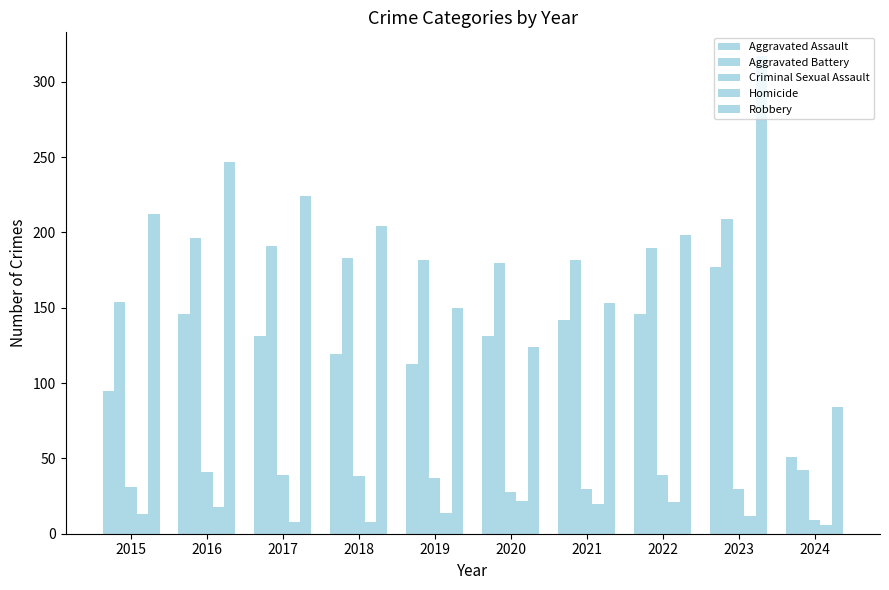

Between 2018 and 2024, which series saw the biggest shift?

Aggravated Battery